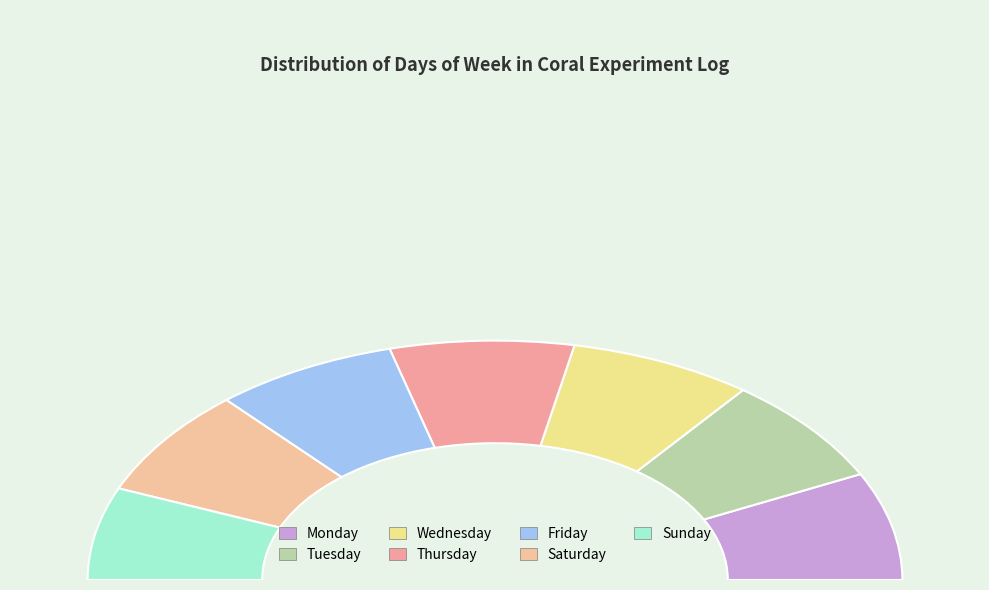

How many slices are in this pie chart?

7